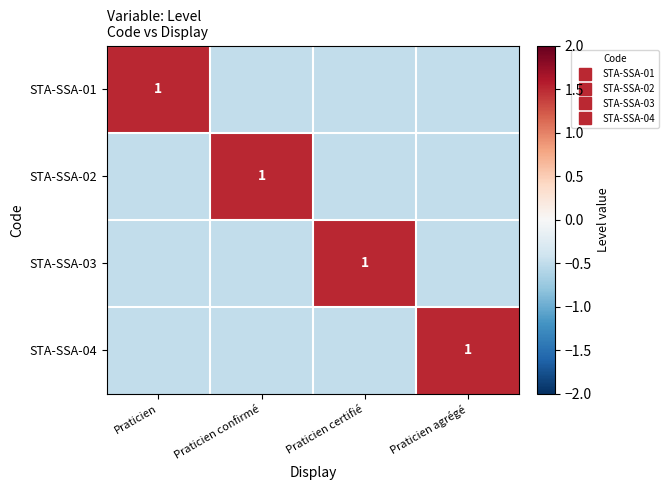

How many data points does each series have?

4